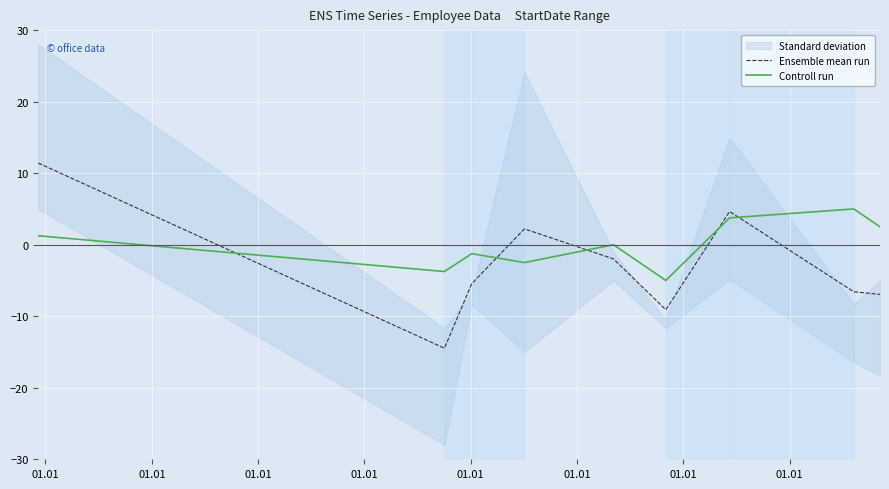

What is the minimum value shown in the chart?

-14.5